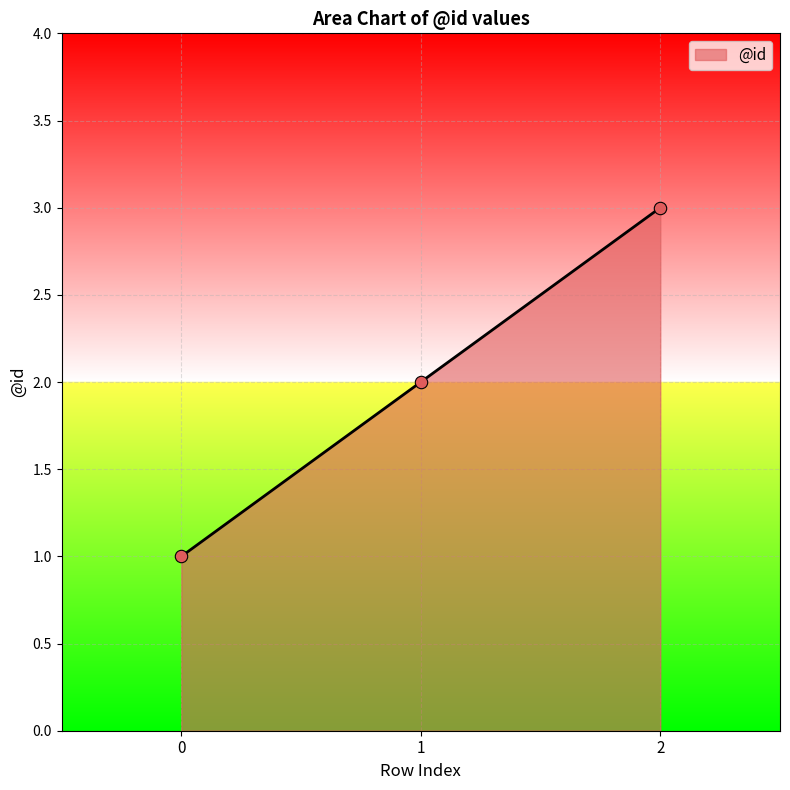

What is the change in value from 1 to 2?

+1